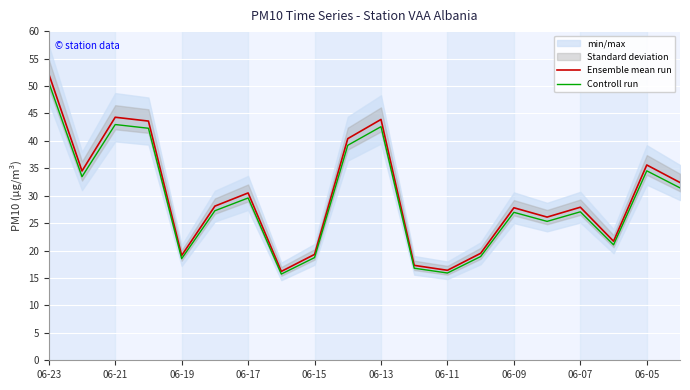

What is the sum of all Ensemble mean run values?

596.8